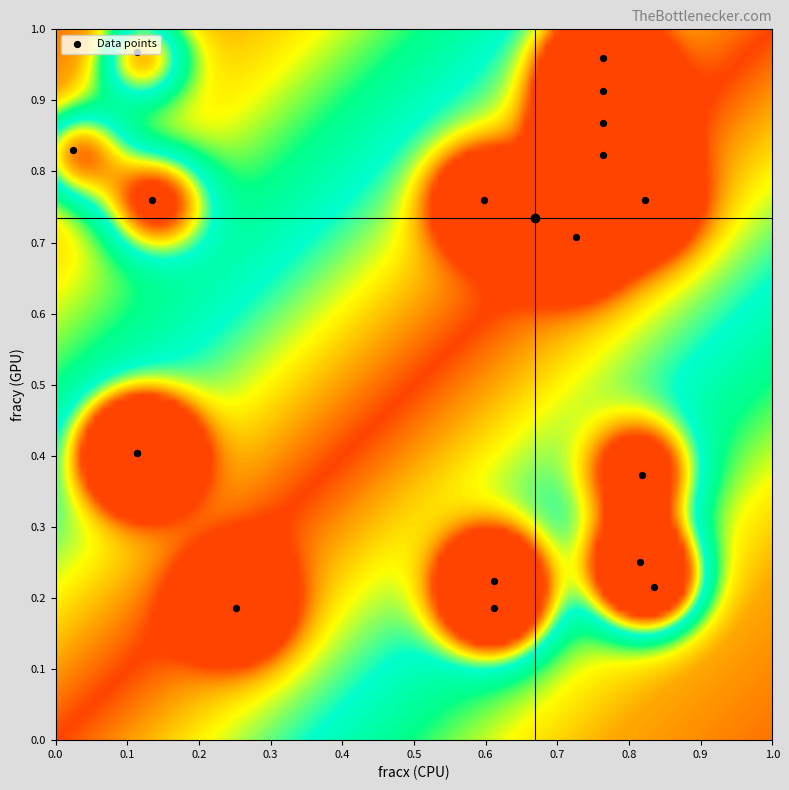

At how many categories does at least one series exceed 0?

2